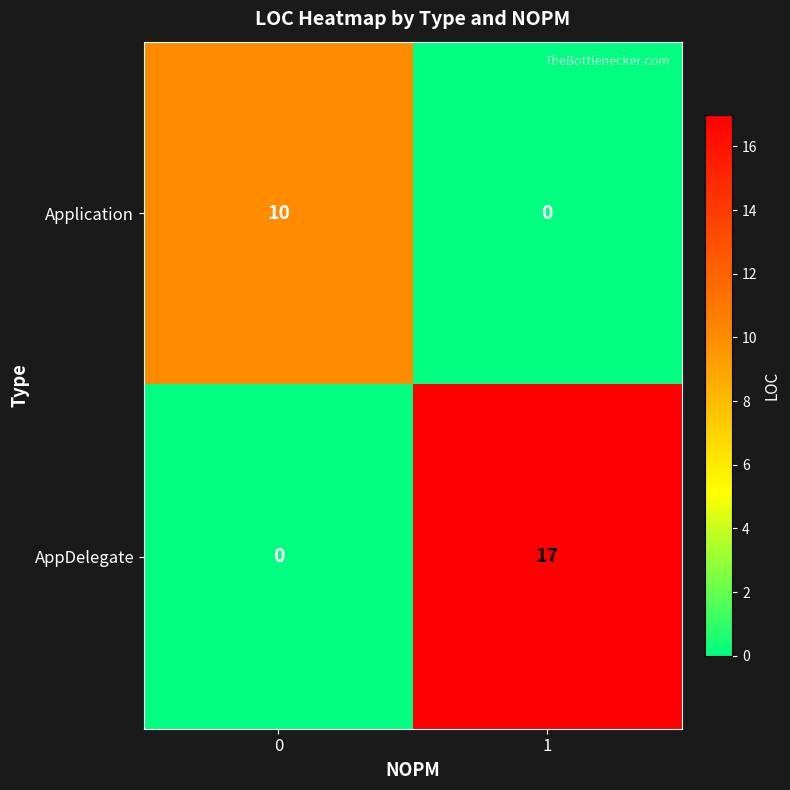

The value of AppDelegate at 1 is 5. True or false?

False